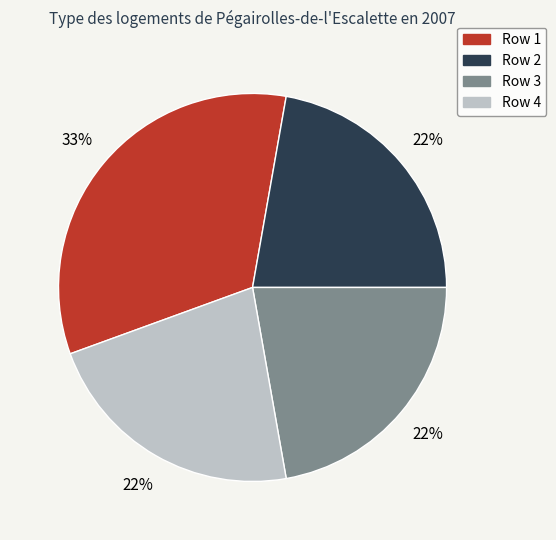

To the nearest percent, what is the difference between the largest and smallest slice percentages?

11%